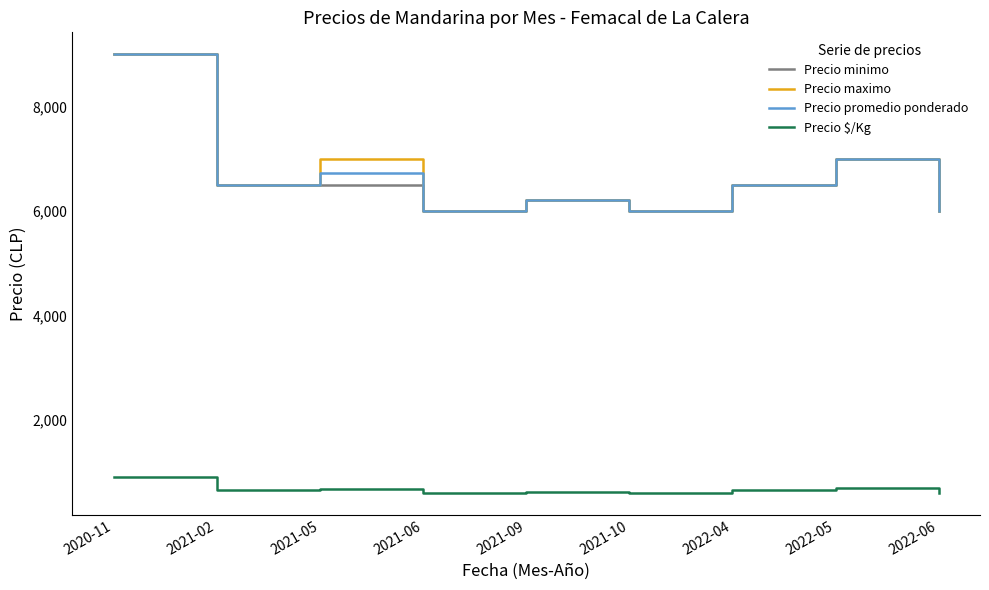

What is the greatest value displayed?

9000